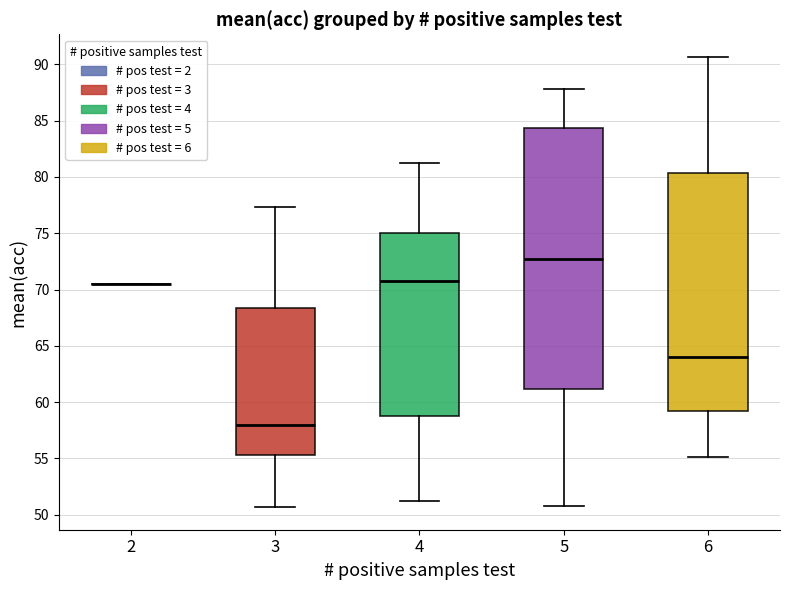

Which box is the tallest, from its lower edge to its upper edge?

5